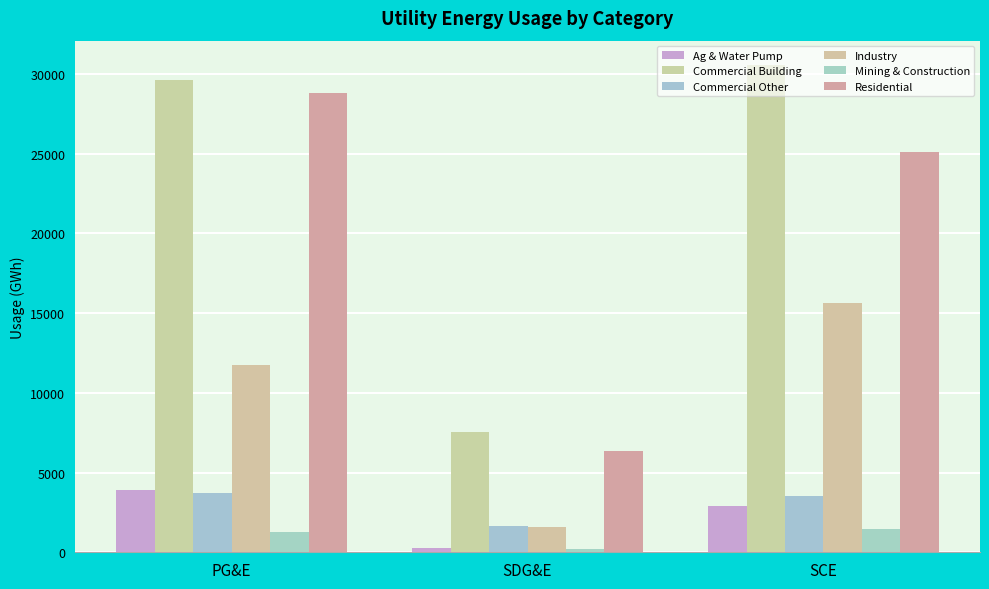

Which label corresponds to the largest value in the chart?

SCE